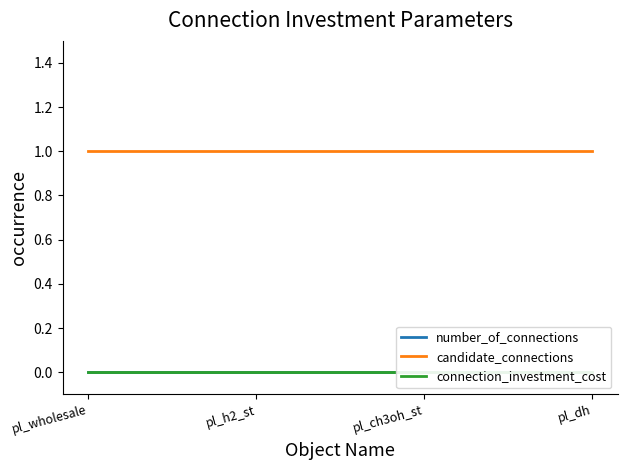

Reading left to right, extract all data points from this chart.

number_of_connections: 0	0	0	0
candidate_connections: 1	1	1	1
connection_investment_cost: 0	0	0	0